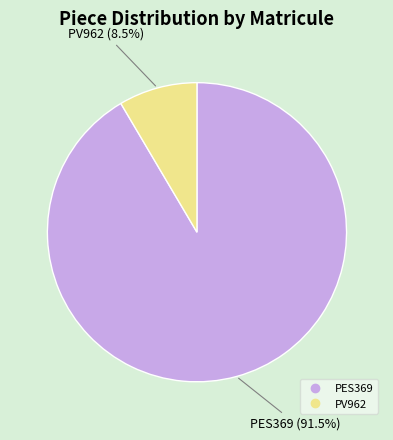

Which category accounts for the majority?

PES369